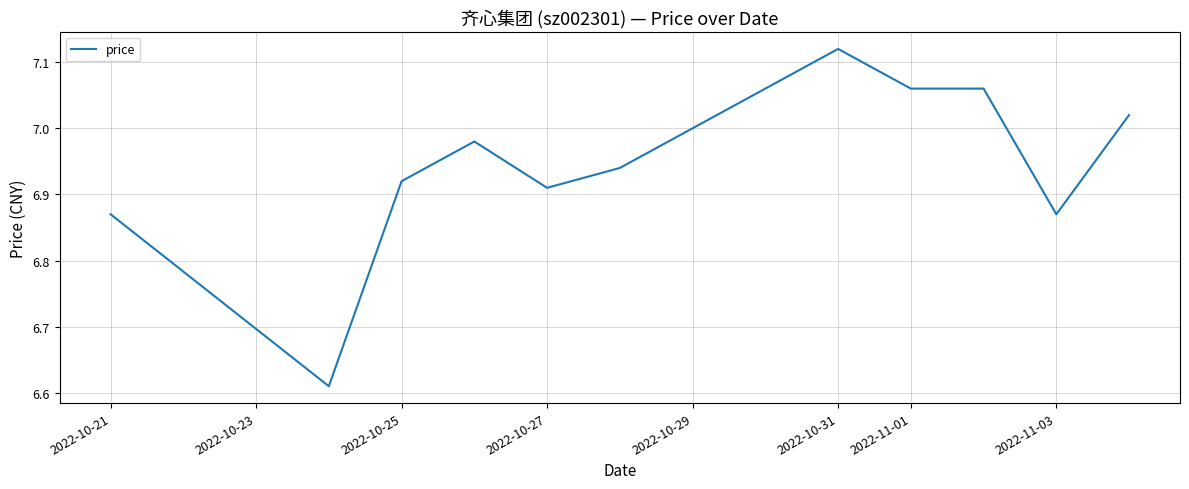

True or false: the data has more than 2 interior local peaks.

False